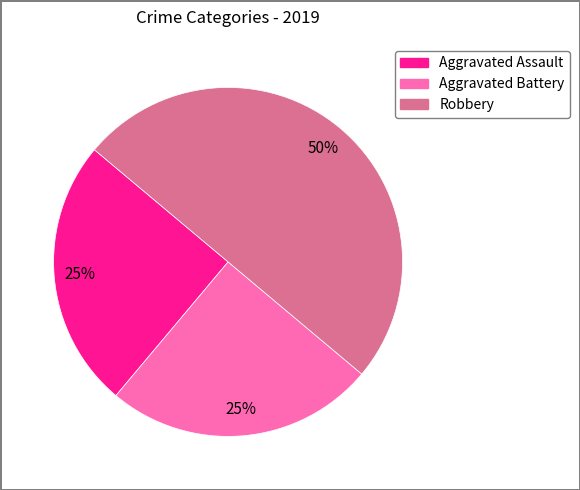

Does Aggravated Assault account for over 50% of the chart?

No